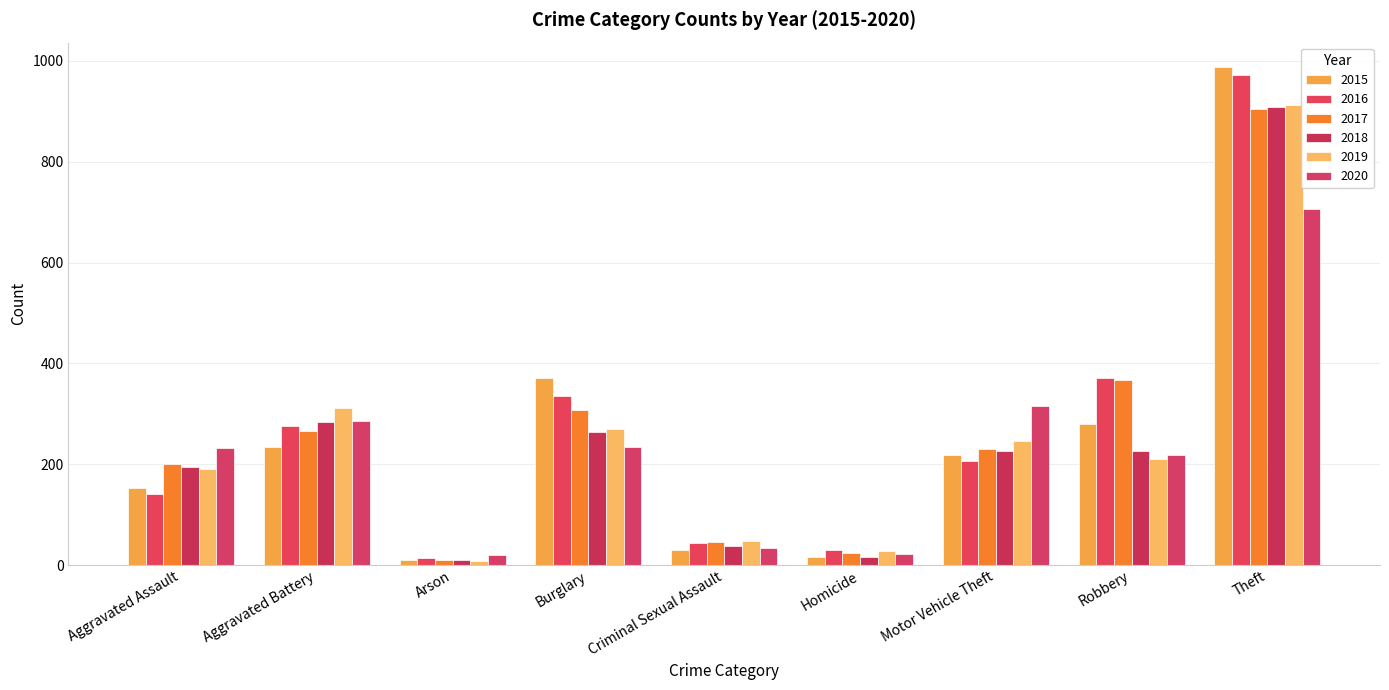

How many values in the 2016 series are below 207?

4